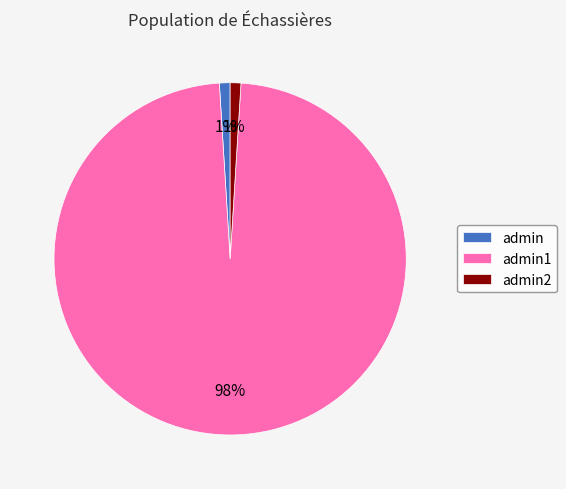

Count the number of slices in the pie.

3